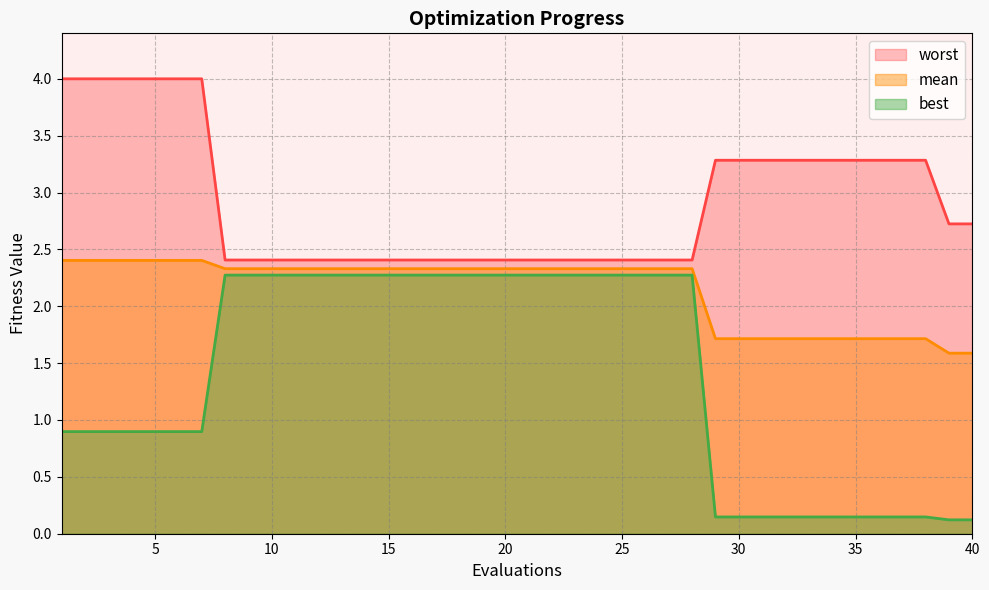

Does the chart have visible grid lines?

Yes